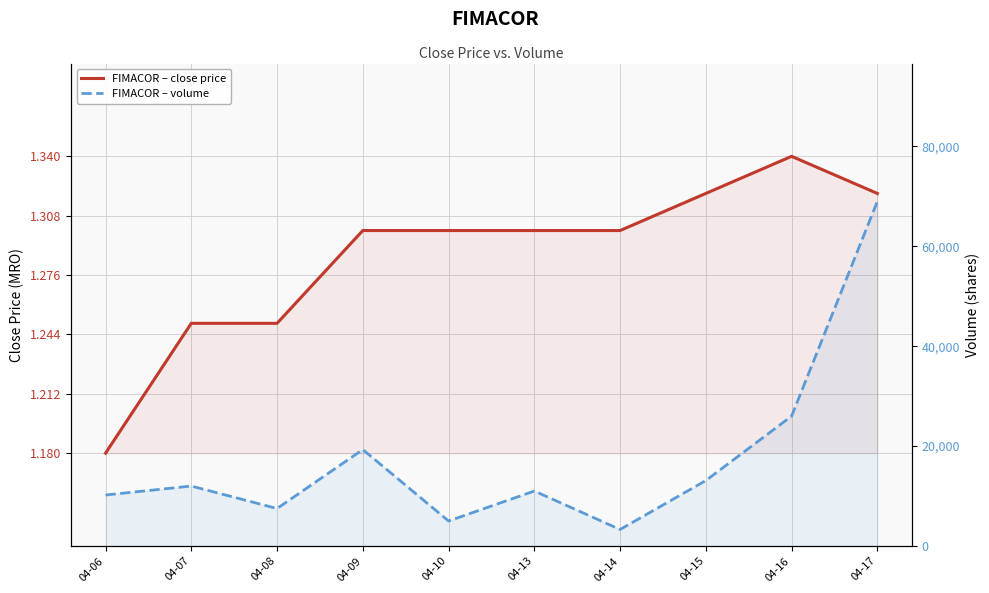

At how many categories does at least one series exceed 43611?

1